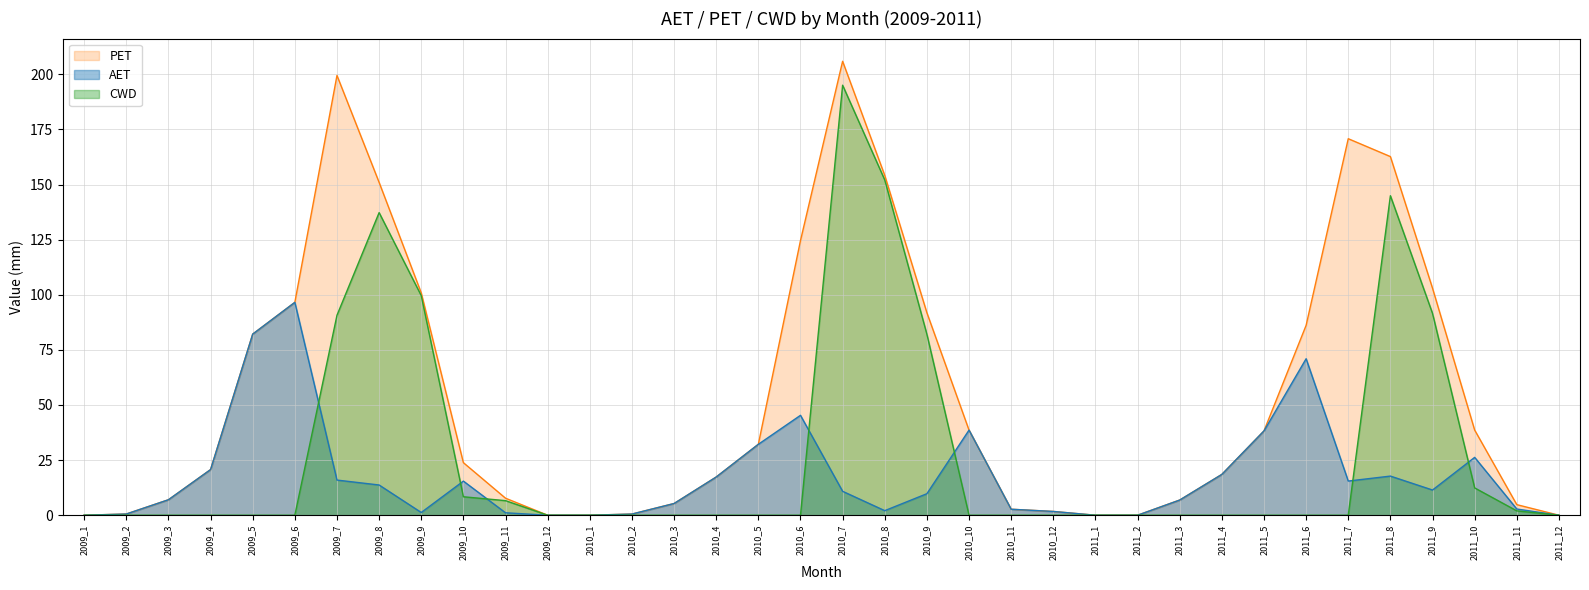

List the series in order of their overall mean, lowest first.

AET, CWD, PET